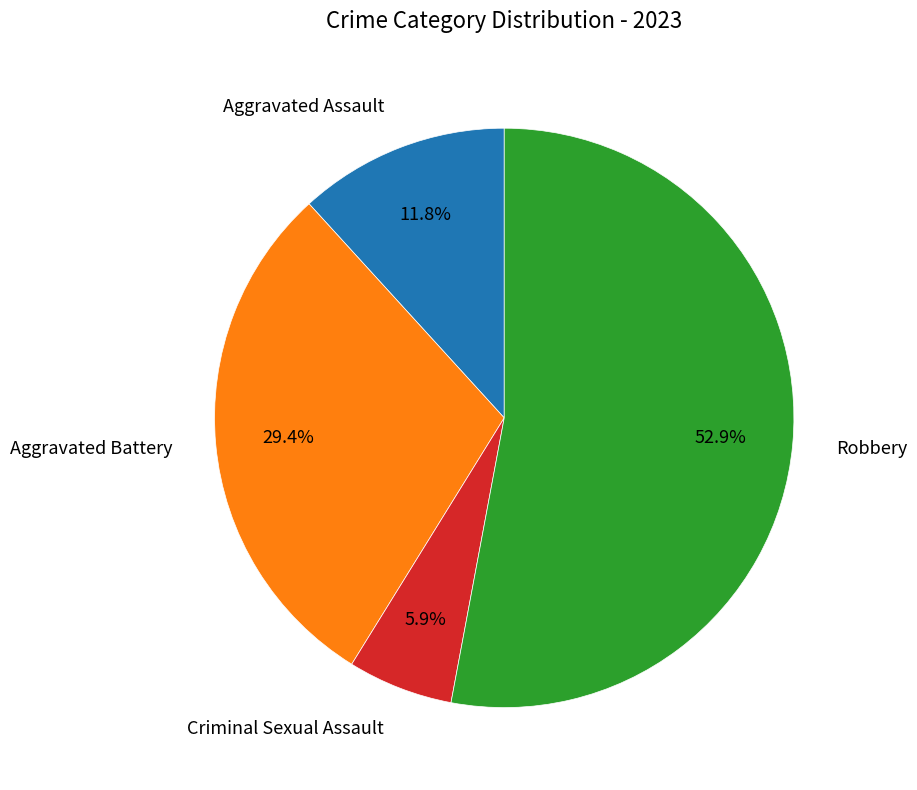

To the nearest percent, what is the combined percentage of Aggravated Assault and Robbery?

65%